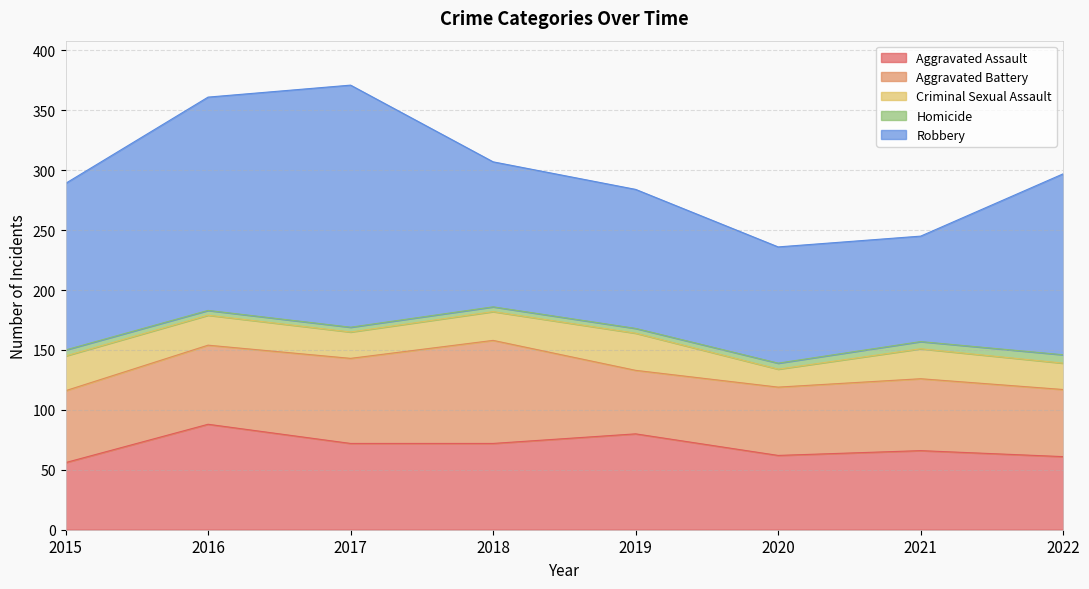

What is the sum of the Homicide values at 2021 and 2016?

10